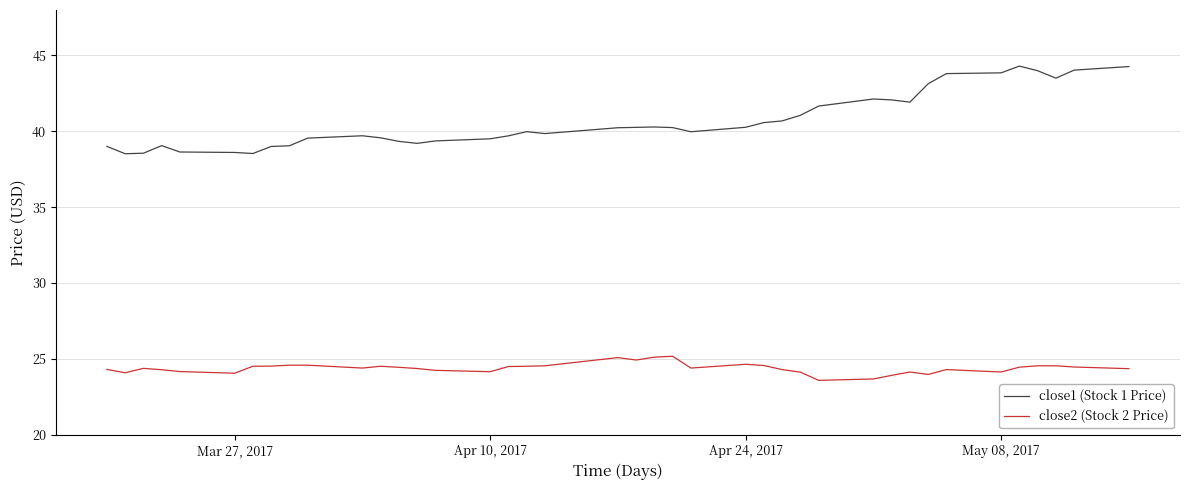

What is the highest value of the close1 (Stock 1 Price) series?

44.3